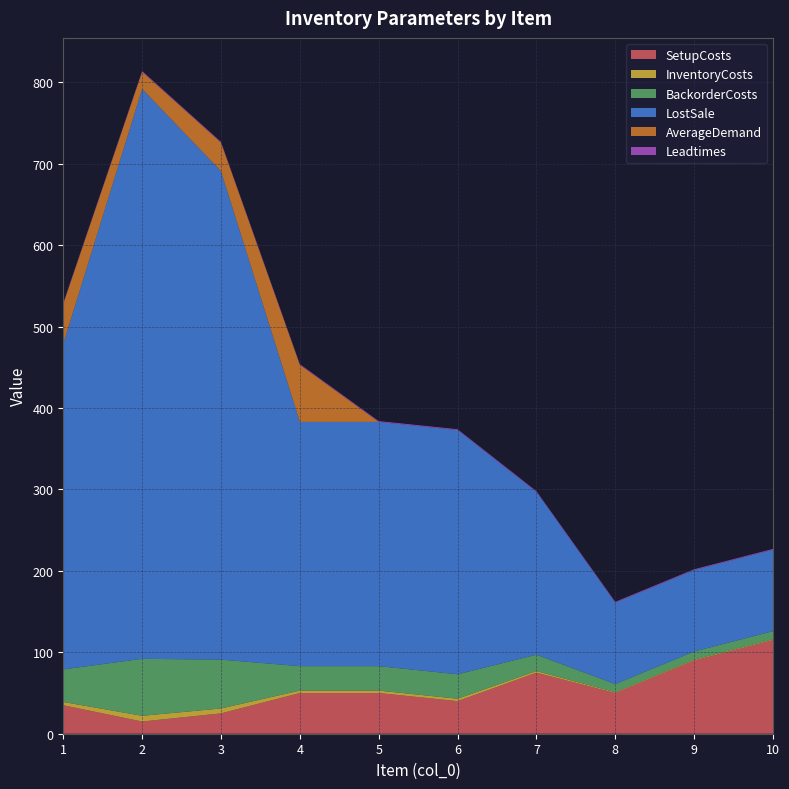

Reading left to right, transcribe all the data shown in this chart.

SetupCosts: 35	15	25	50	50	40	75	50	90	115
InventoryCosts: 4	7	6	3	3	3	2	1	1	1
BackorderCosts: 40	70	60	30	30	30	20	10	10	10
LostSale: 400	700	600	300	300	300	200	100	100	100
AverageDemand: 49	21	35	70	0	0	0	0	0	0
Leadtimes: 1	1	1	1	1	1	1	1	1	1